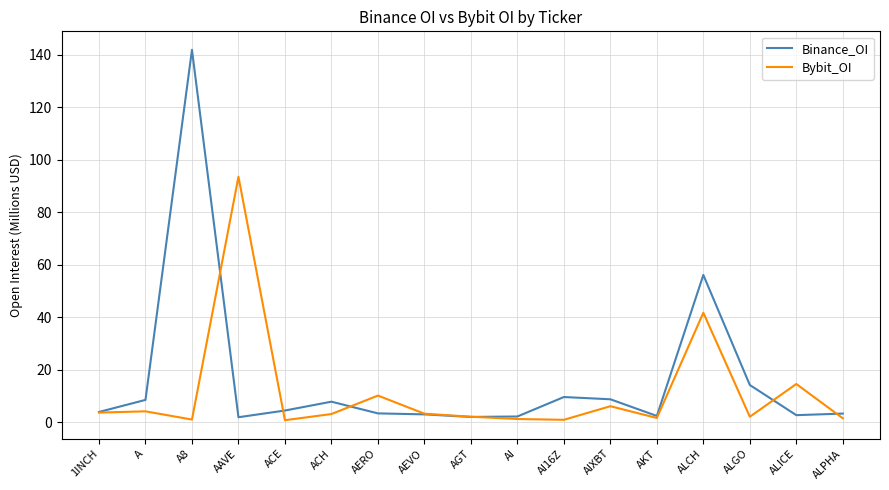

Which label corresponds to the largest value in the chart?

A8